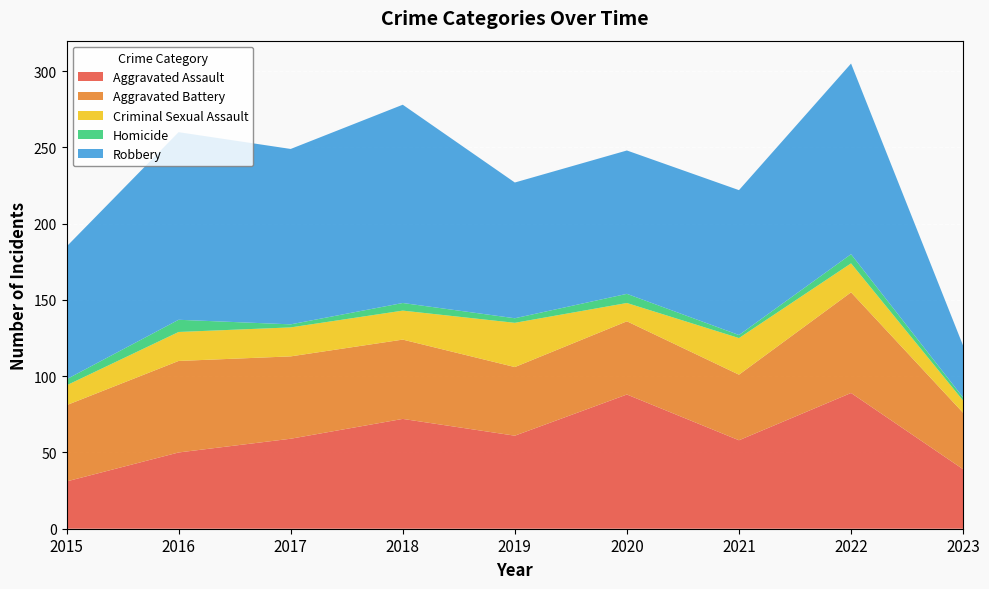

Reading left to right, what are all the values shown in this chart?

Aggravated Assault: 31	50	59	72	61	88	58	89	39
Aggravated Battery: 50	60	54	52	45	48	43	66	37
Criminal Sexual Assault: 13	19	19	19	29	12	24	19	8
Homicide: 4	8	2	5	3	6	2	6	2
Robbery: 87	123	115	130	89	94	95	125	34